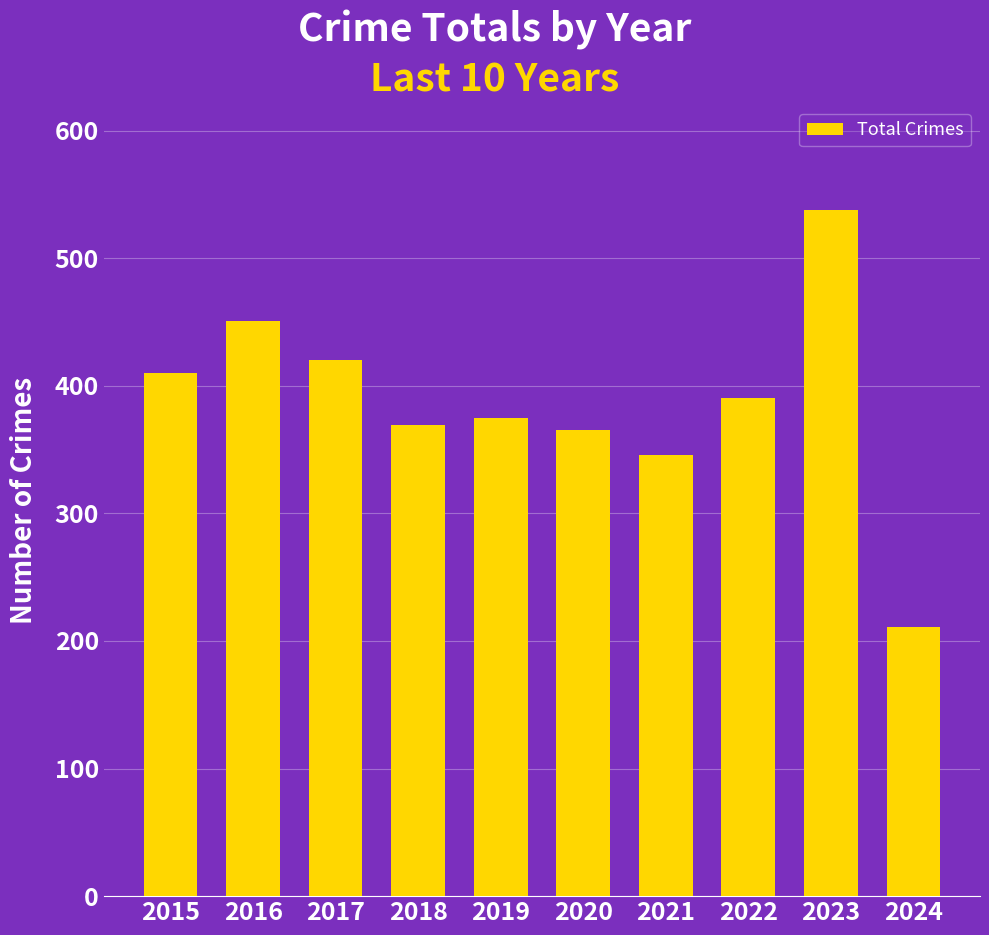

What is the value of the 8th bar from the left?

390